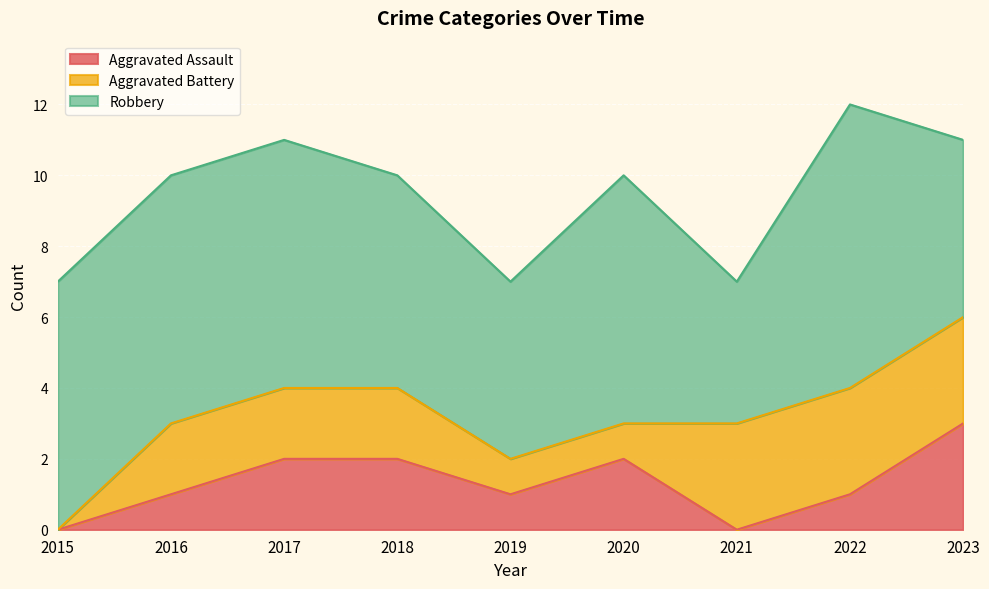

Is the value of Robbery at 2016 greater than the value of Aggravated Assault at 2015?

Yes